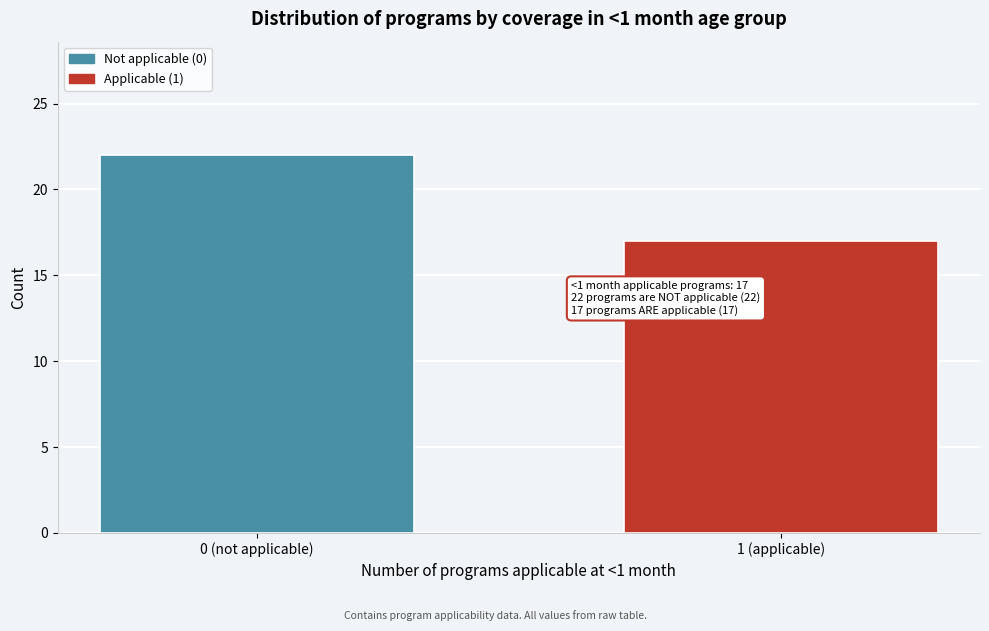

Reading right to left, transcribe all the data shown in this chart.

1 (applicable)=17	0 (not applicable)=22